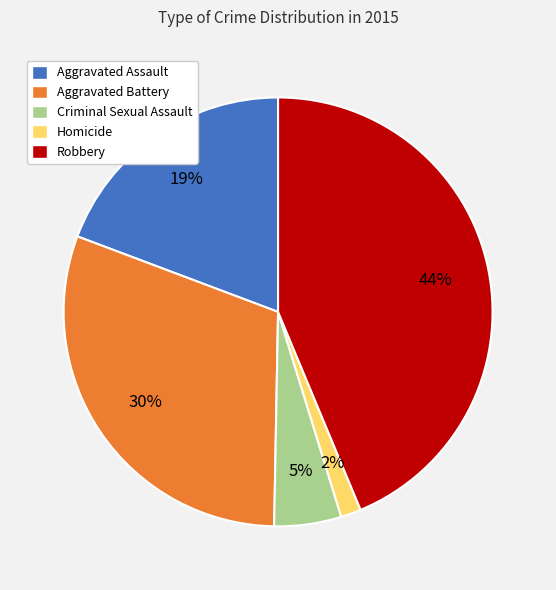

What is the ratio of the value at Aggravated Battery to the value at Robbery?

0.7